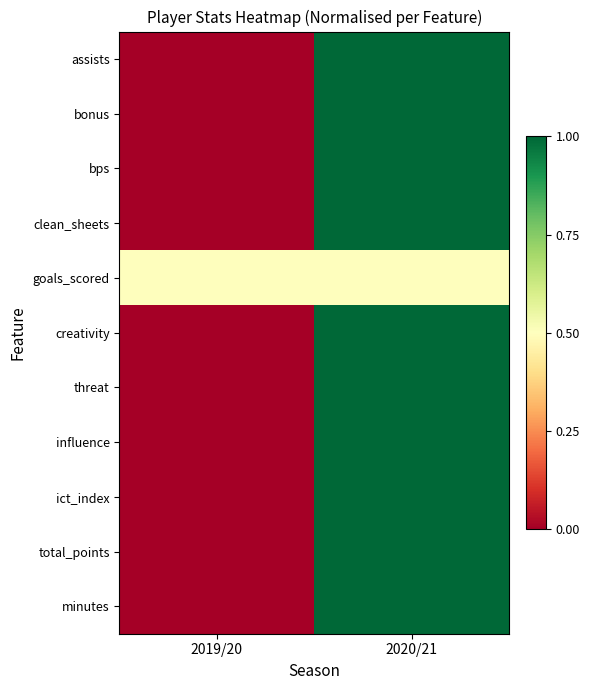

What is the difference between the highest and lowest values at 2019/20?

0.5